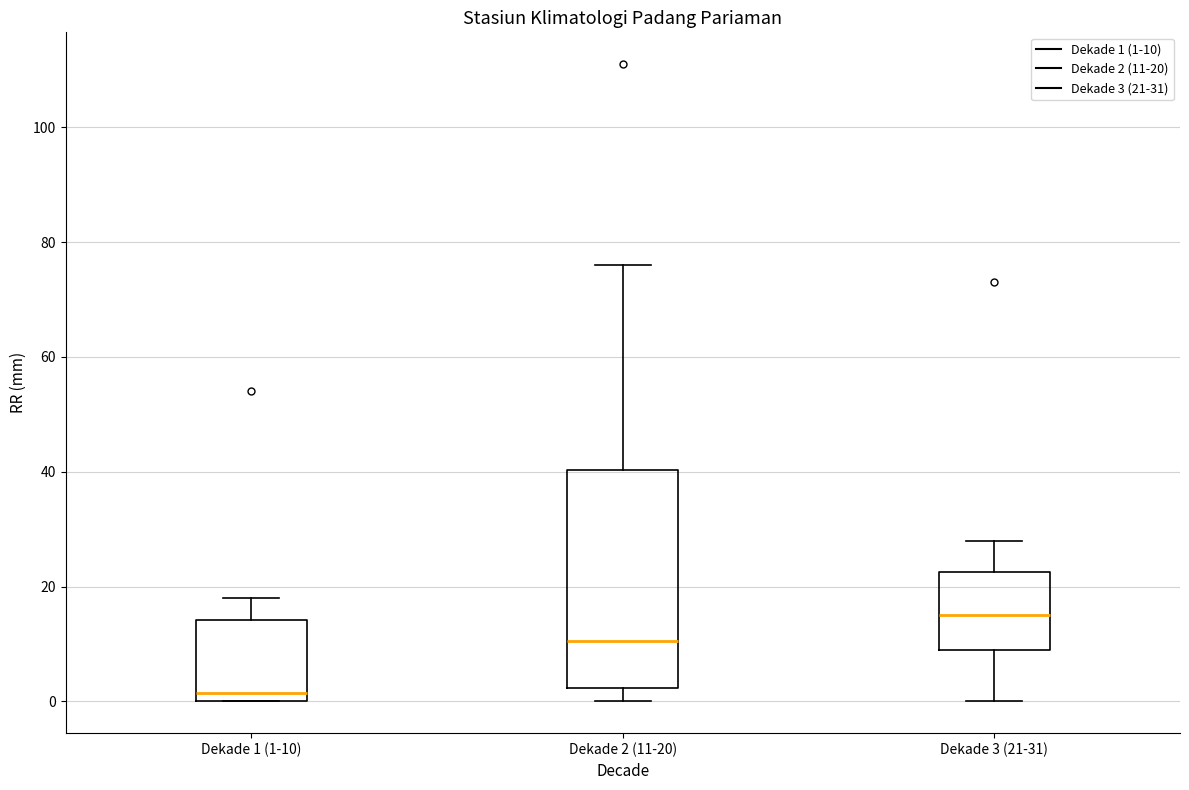

Which box's median line is the highest?

Dekade 3 (21-31)